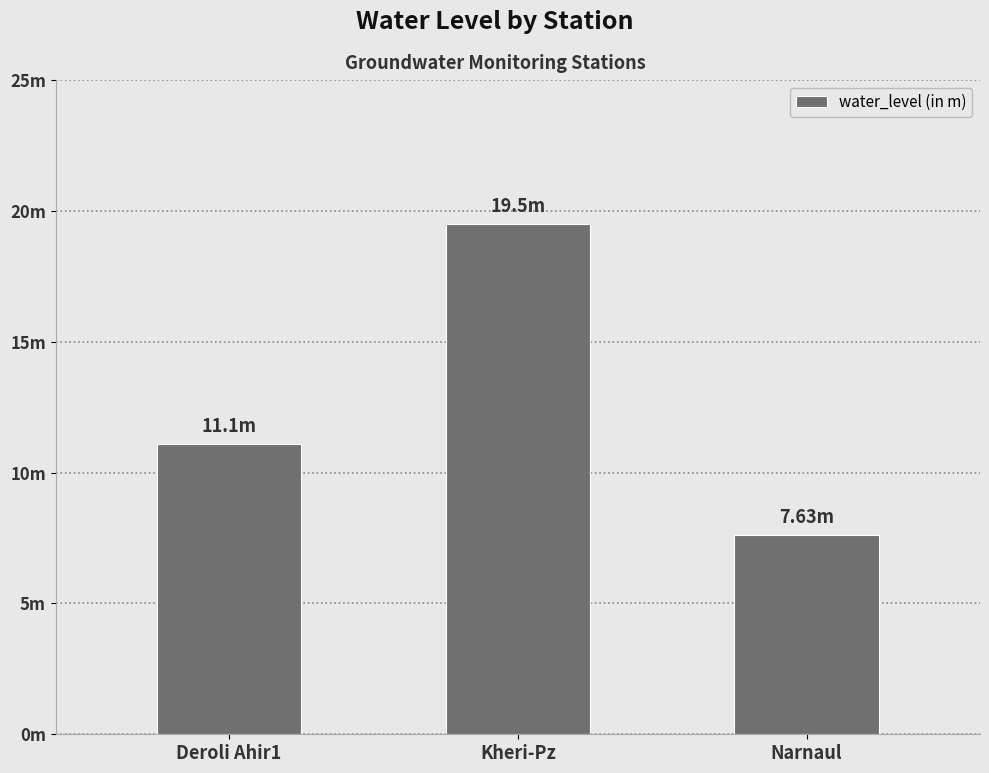

Between Narnaul and Deroli Ahir1, which is larger?

Deroli Ahir1